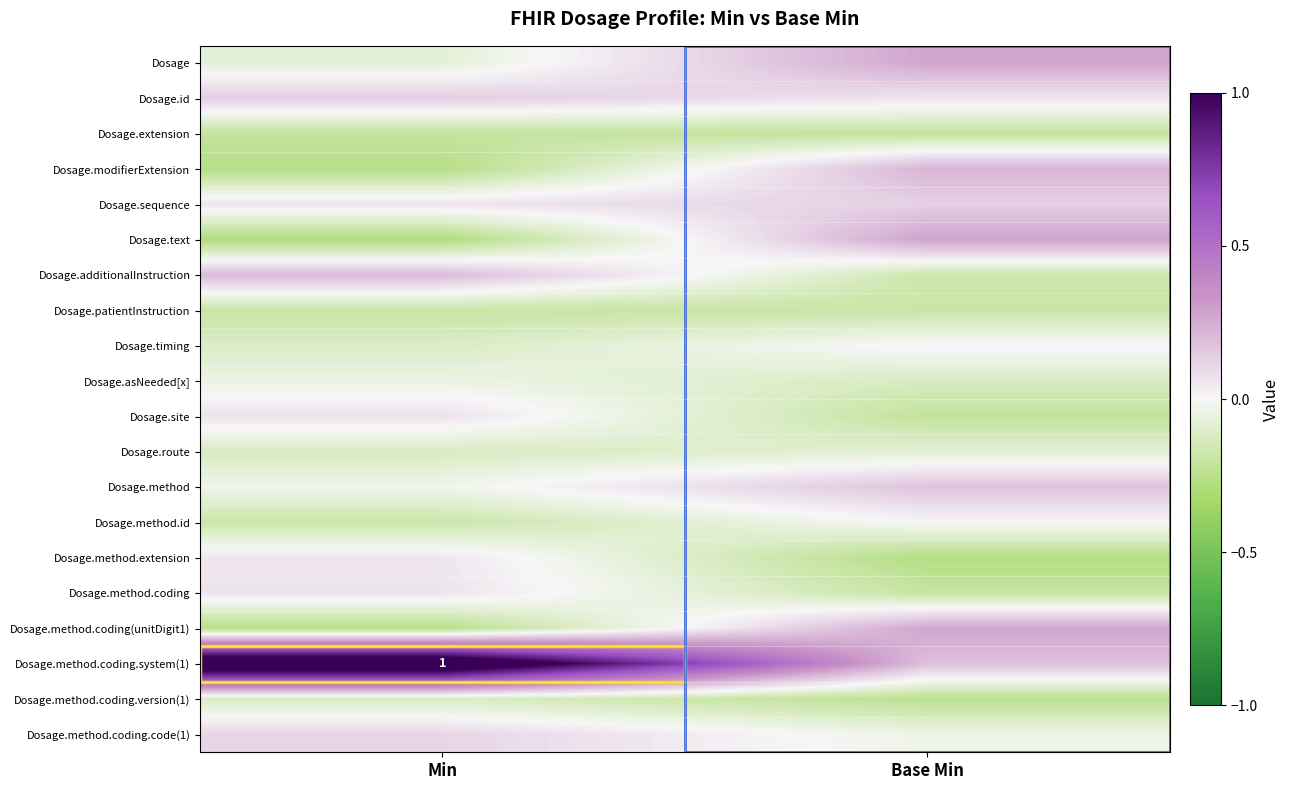

What is the spread (max minus min) of values at Min?

1.6